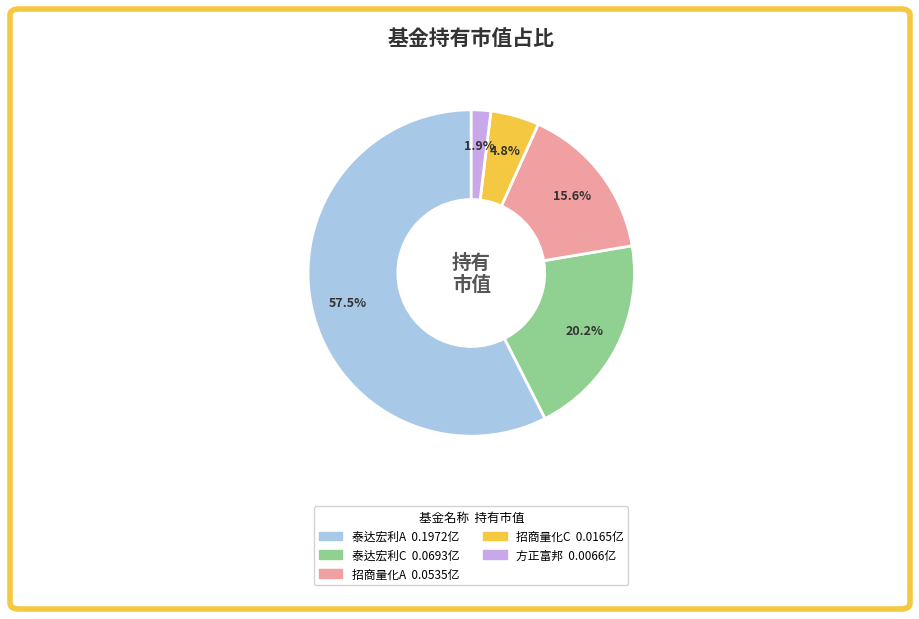

Is there a majority slice in this chart?

Yes